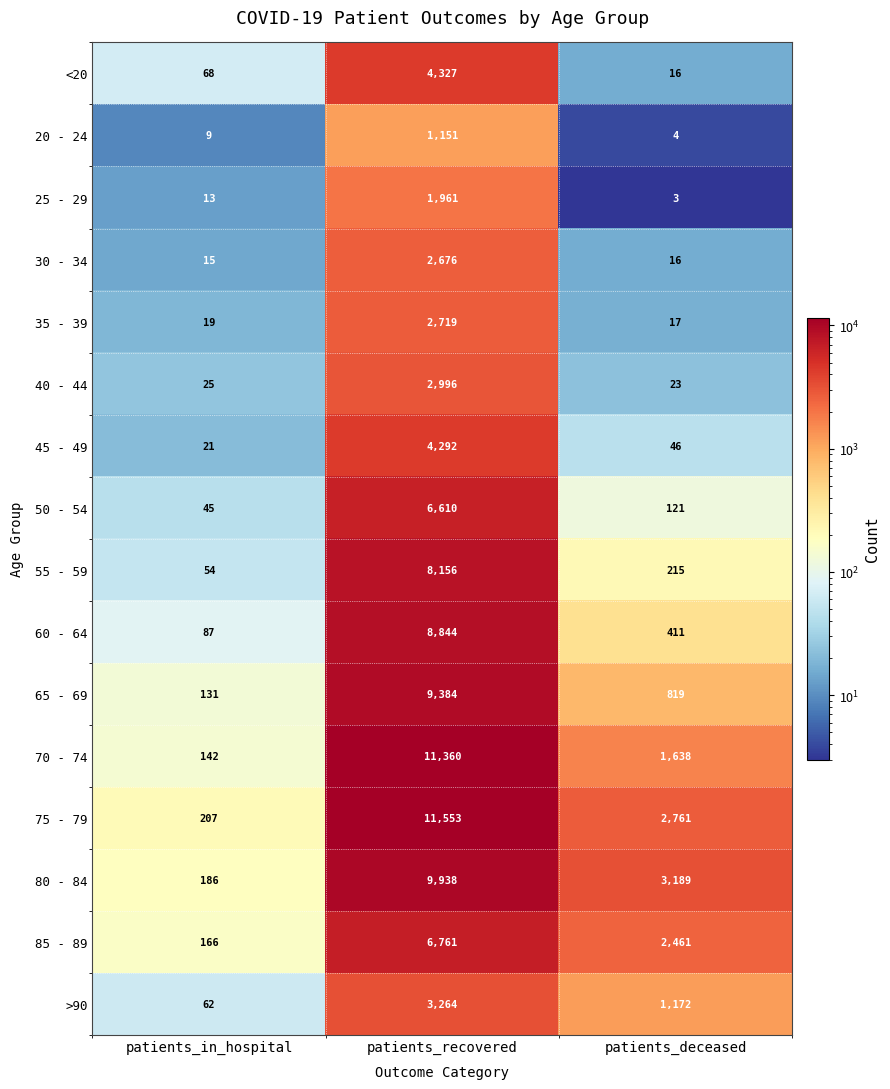

At patients_in_hospital, list the series in order from largest to smallest.

75 - 79, 80 - 84, 85 - 89, 70 - 74, 65 - 69, 60 - 64, <20, >90, 55 - 59, 50 - 54, 40 - 44, 45 - 49, 35 - 39, 30 - 34, 25 - 29, 20 - 24